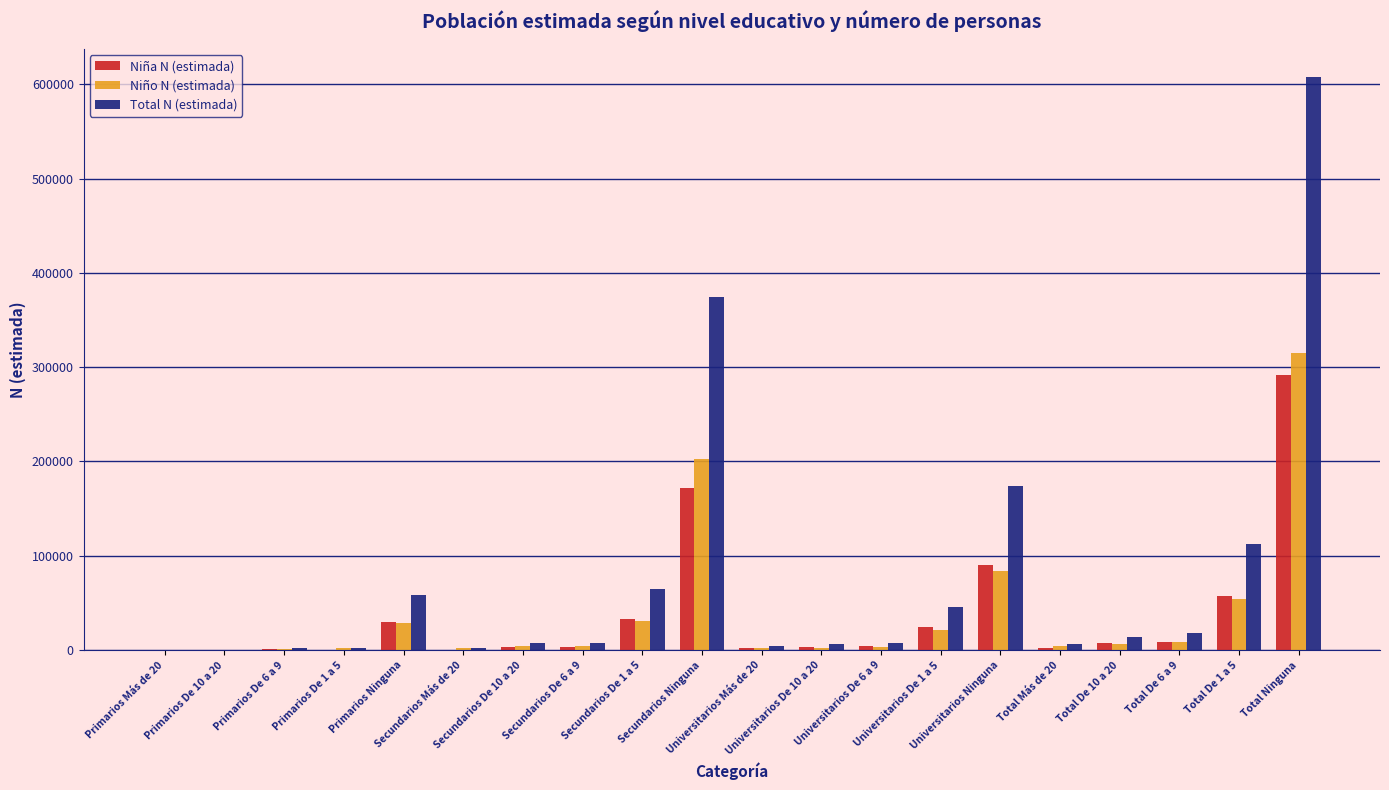

Which series has the largest total across all categories?

Total N (estimada)